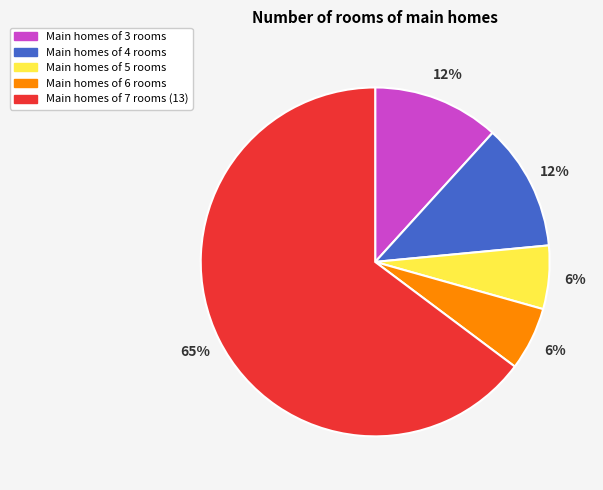

Is there a majority slice in this chart?

Yes